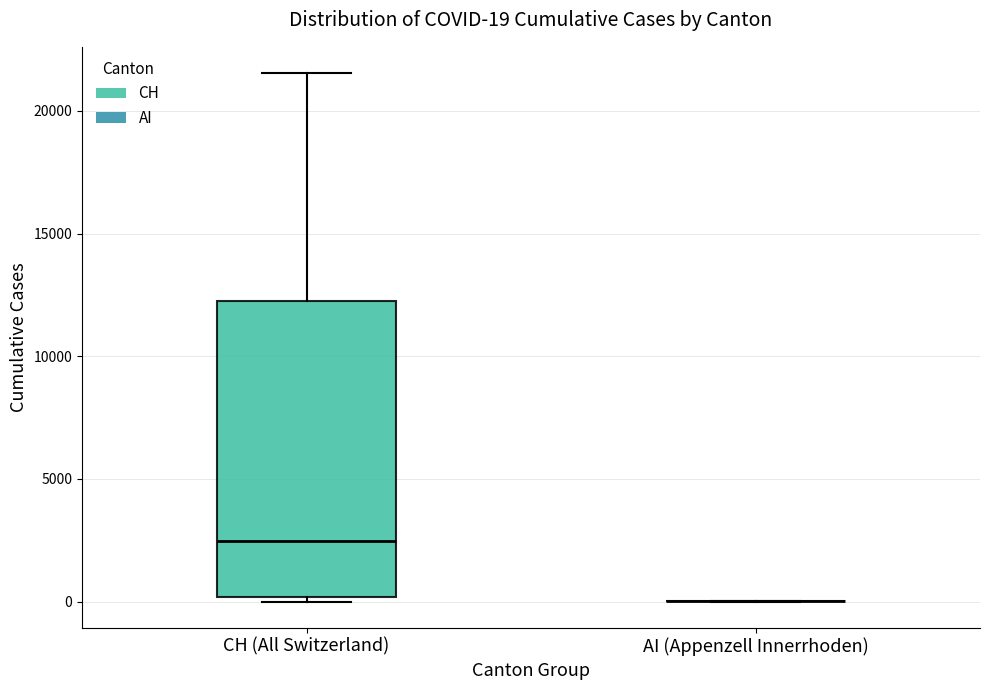

Comparing the boxes themselves (not the whiskers), which one is the tallest?

CH (All Switzerland)